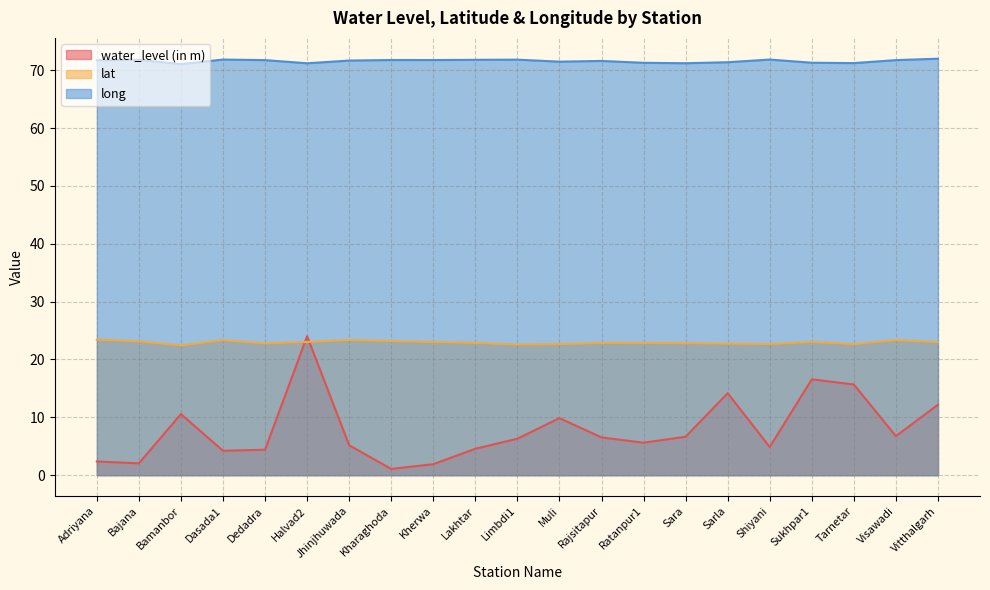

What is the difference between the maximum and minimum values in the lat series?

1.0